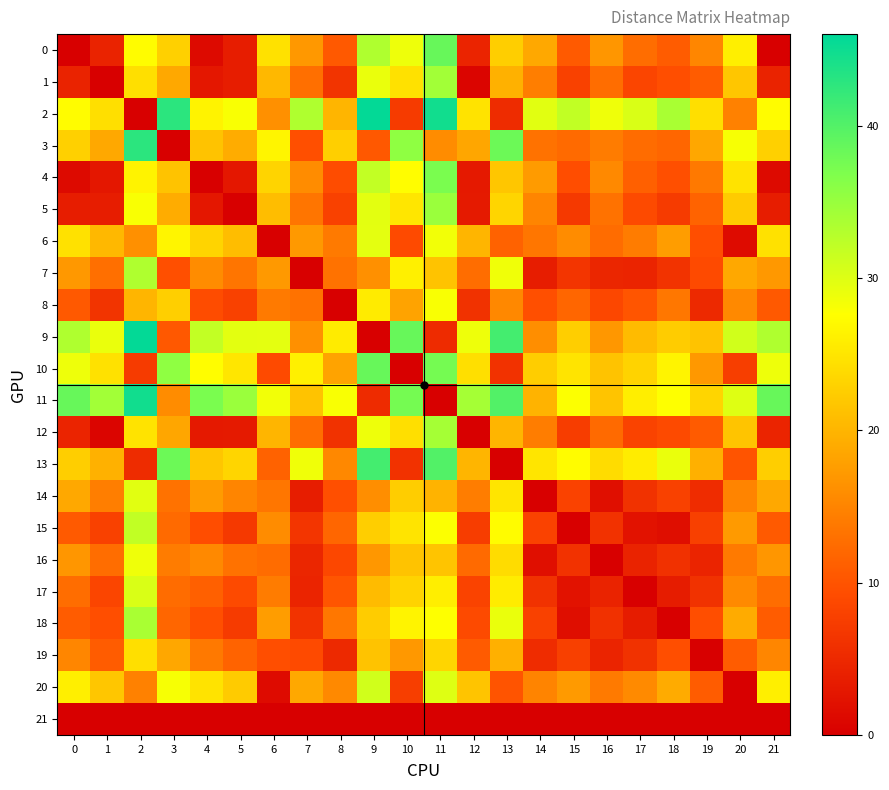

List the series in order of their peak value, highest first.

2, 9, 11, 3, 13, 0, 10, 4, 5, 1, 12, 18, 7, 15, 20, 17, 14, 6, 16, 8, 19, 21